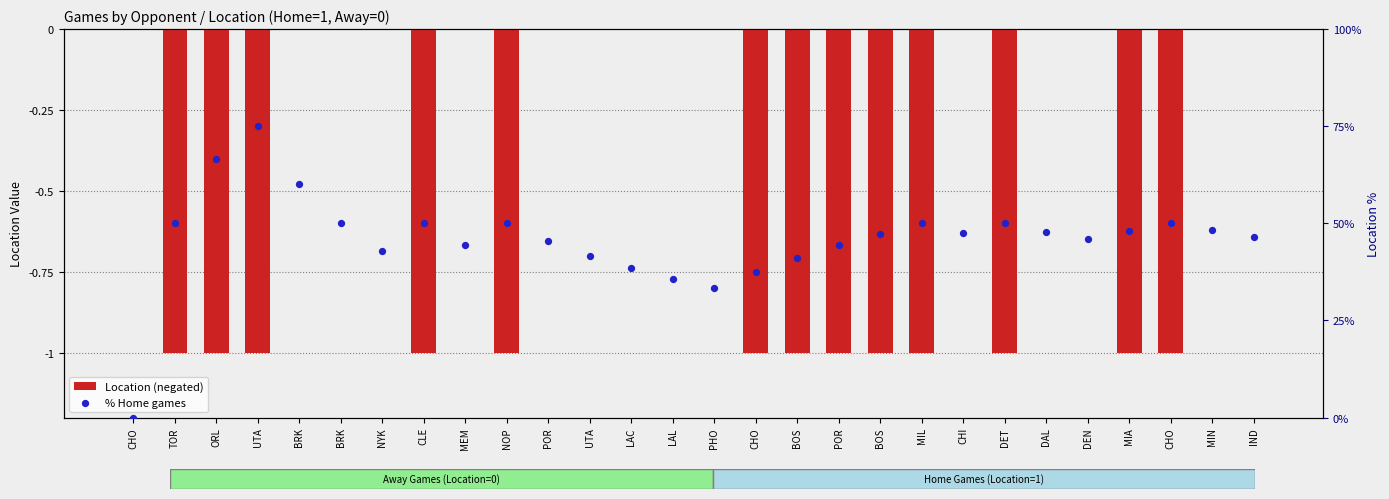

Is the value of Location (negated) at CHO greater than the value of % Home games at POR?

No